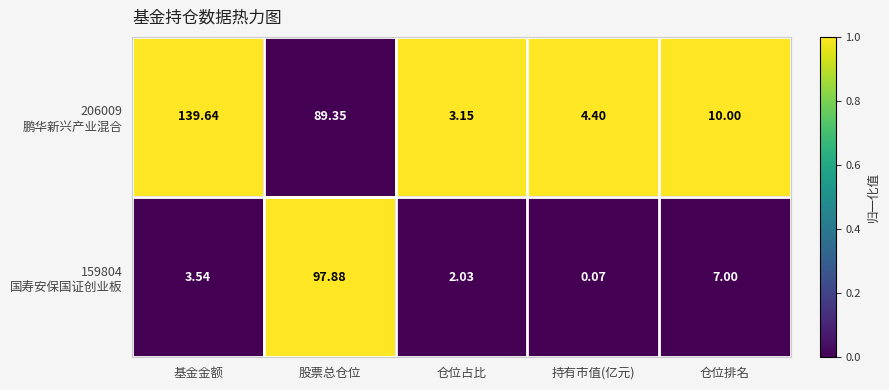

How many series are shown in this chart?

2